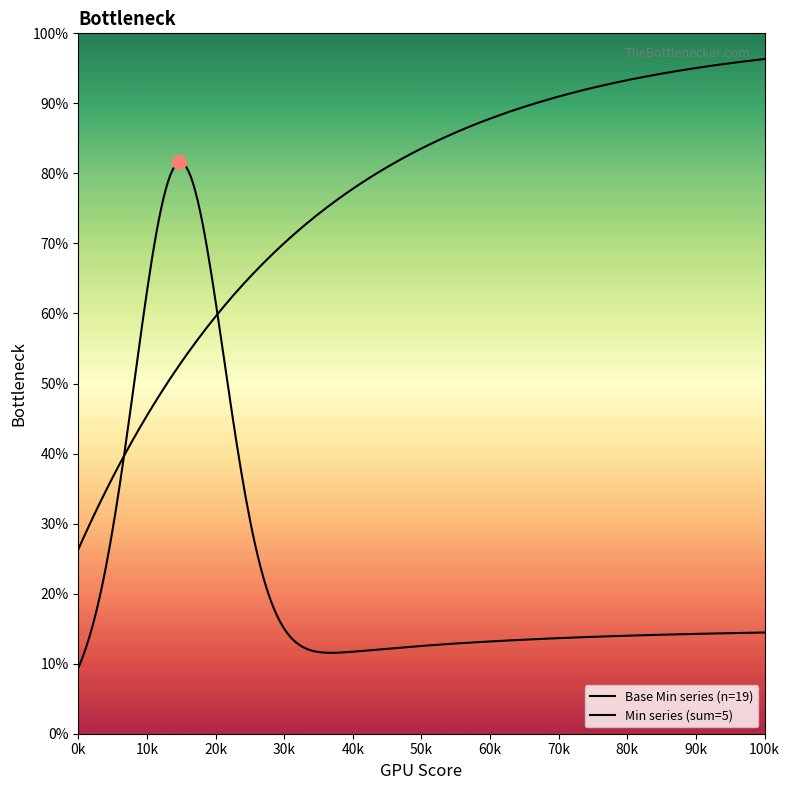

Rank the series at Observation.category from highest to lowest value.

Min, Base Min